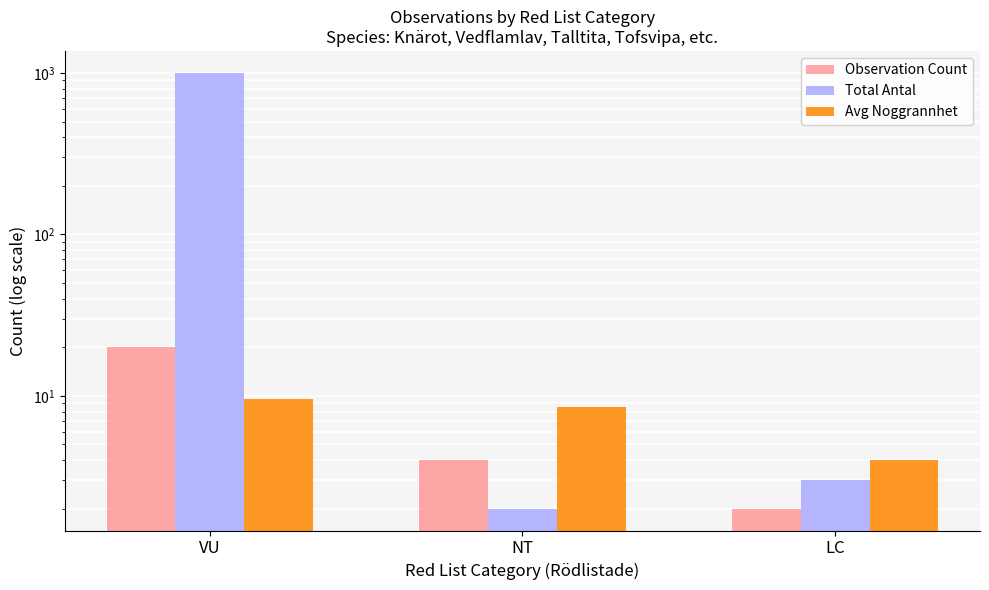

What is the minimum value for Avg Noggrannhet?

4.0